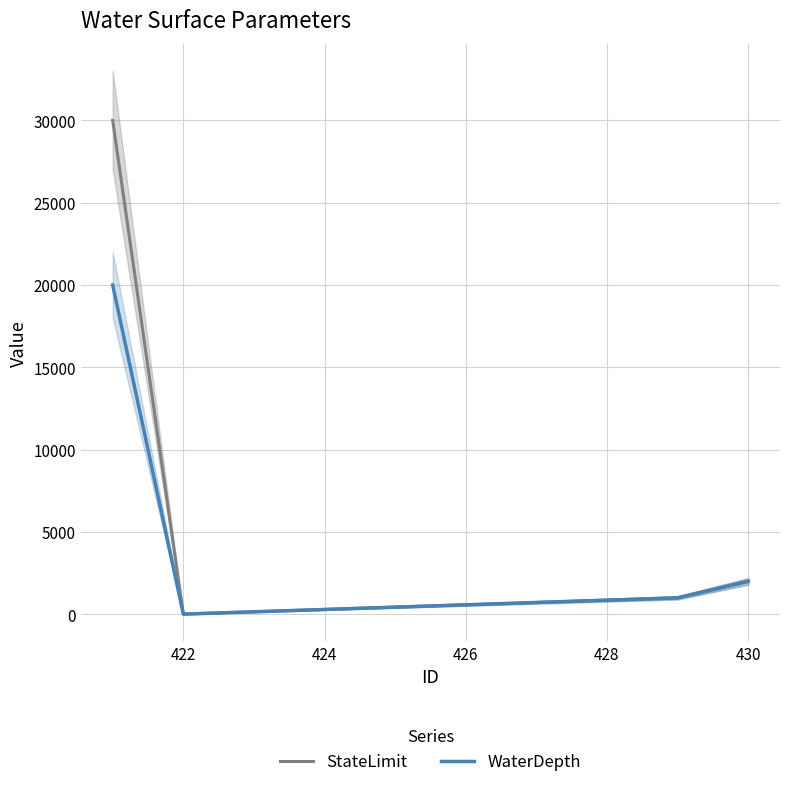

What is the value of the StateLimit point at the 1st from the left?

30000